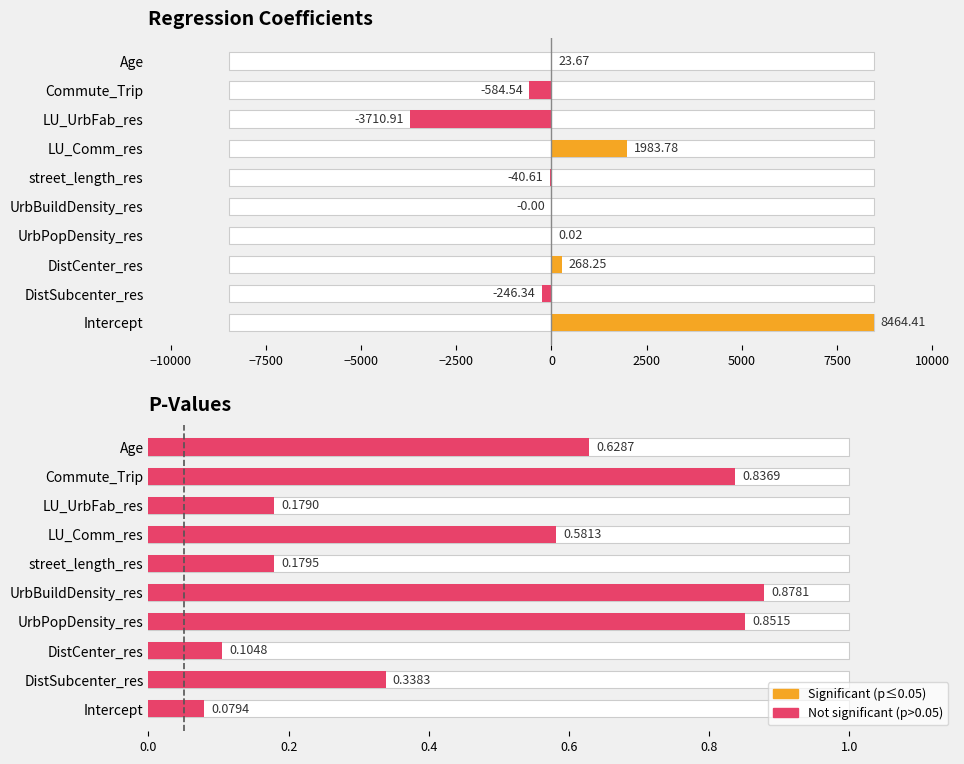

What is the difference between the second highest and second lowest values in the p-value series?

0.7